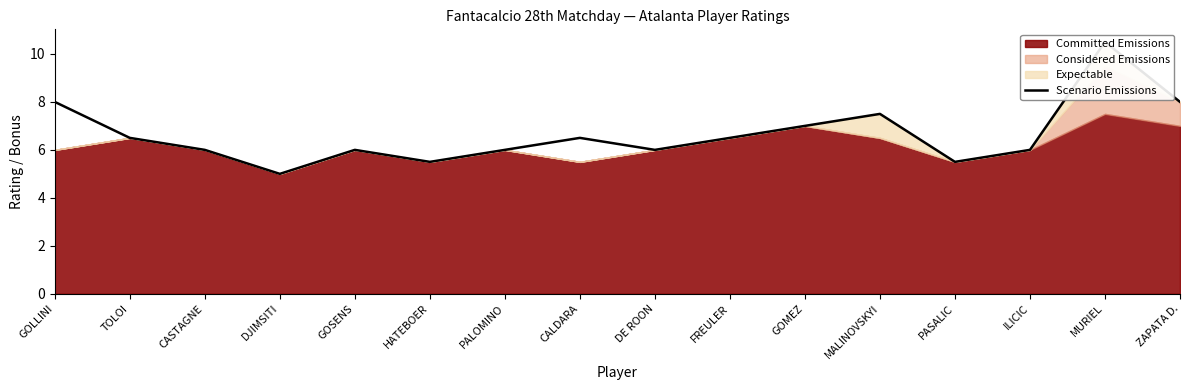

Between GOMEZ and CASTAGNE, which is larger?

GOMEZ